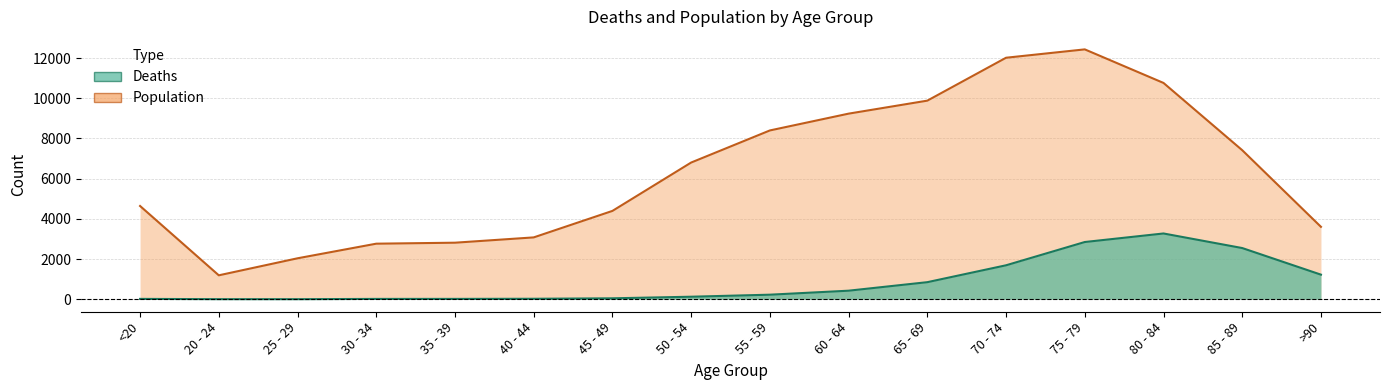

What is the value of the Deaths point at the 12th from the left?

1690